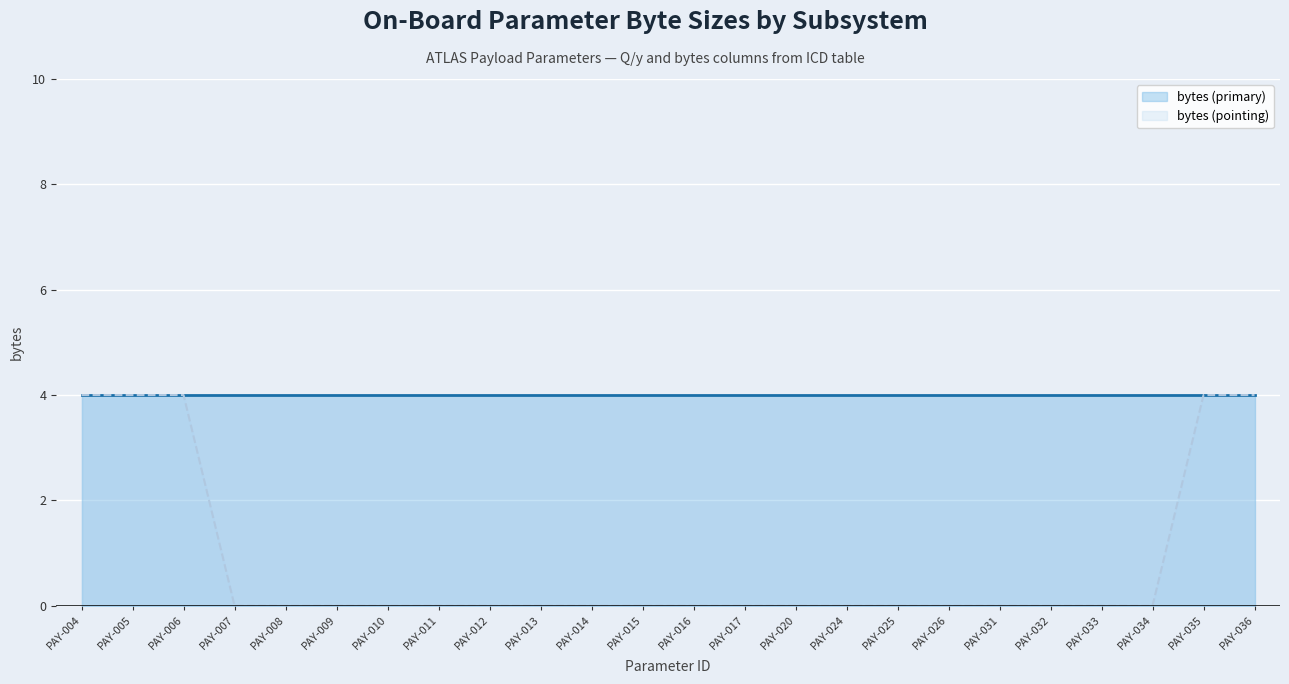

What is the approximate value at PAY-036?

4